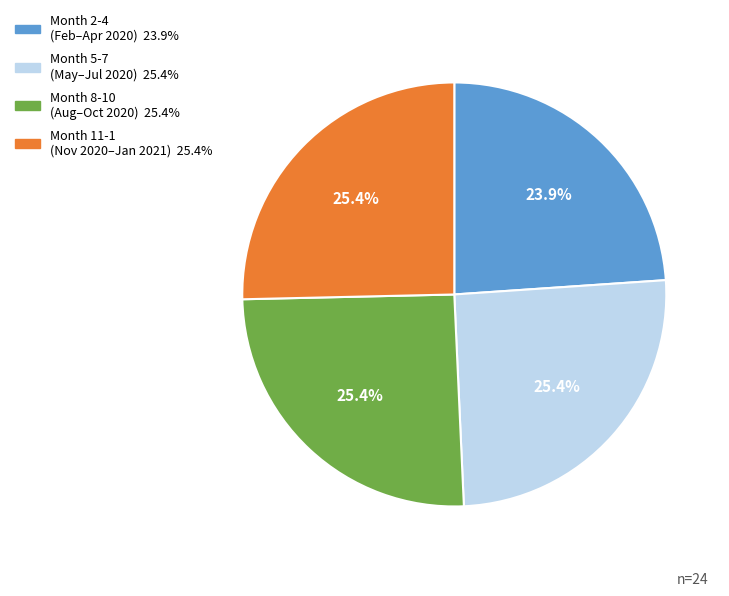

Is there a majority slice in this chart?

No